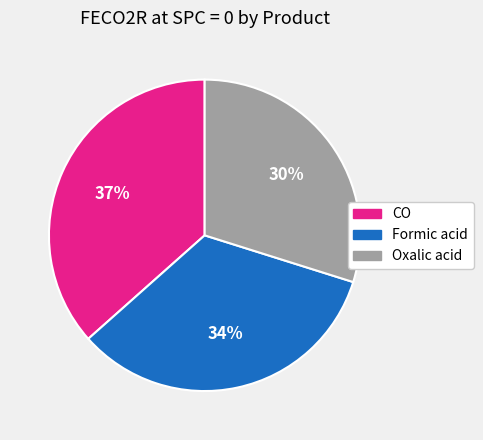

Does Formic acid account for over 50% of the chart?

No